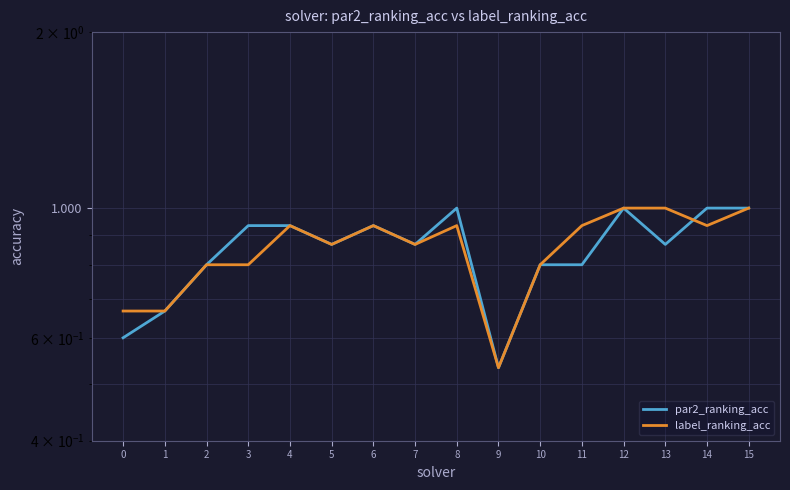

Rank the categories by par2_ranking_acc value from highest to lowest.

8, 12, 14, 15, 3, 4, 6, 5, 7, 13, 2, 10, 11, 1, 0, 9